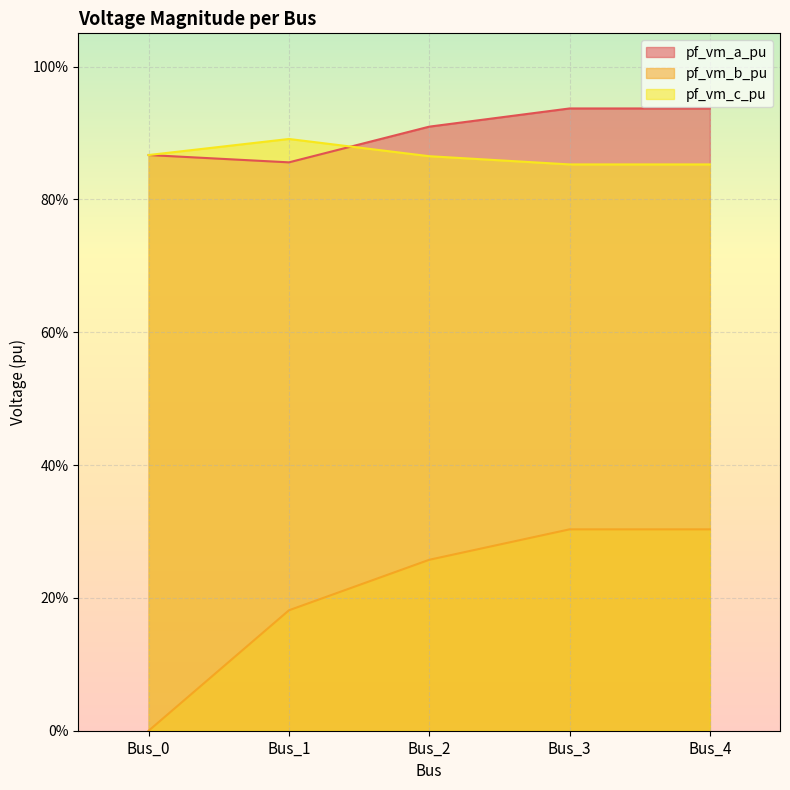

After their last crossing, which series has the higher values: pf_vm_c_pu or pf_vm_a_pu?

pf_vm_a_pu